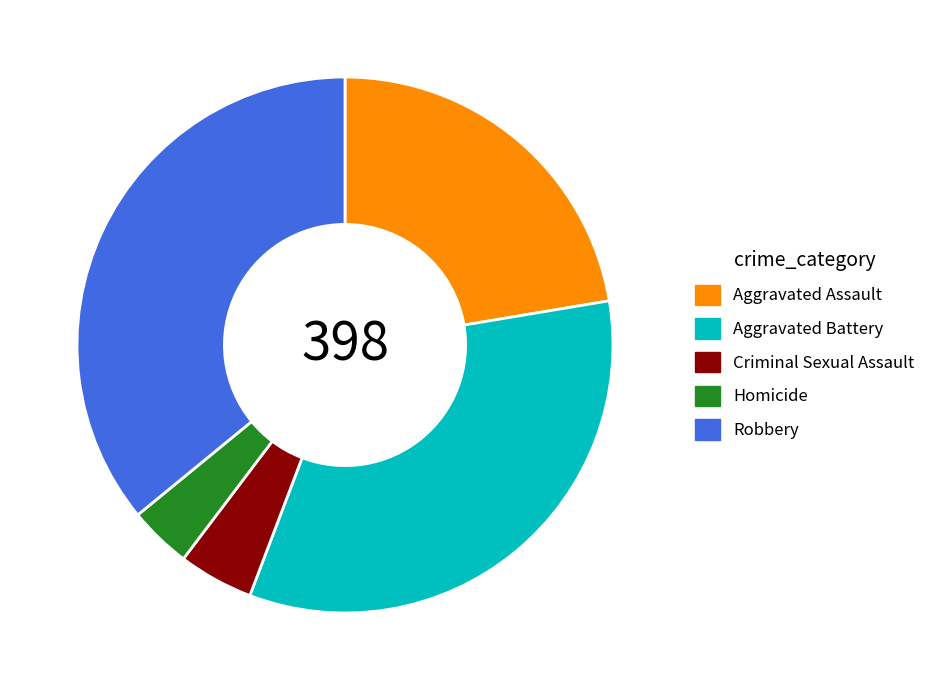

Is Homicide the majority of the pie?

No